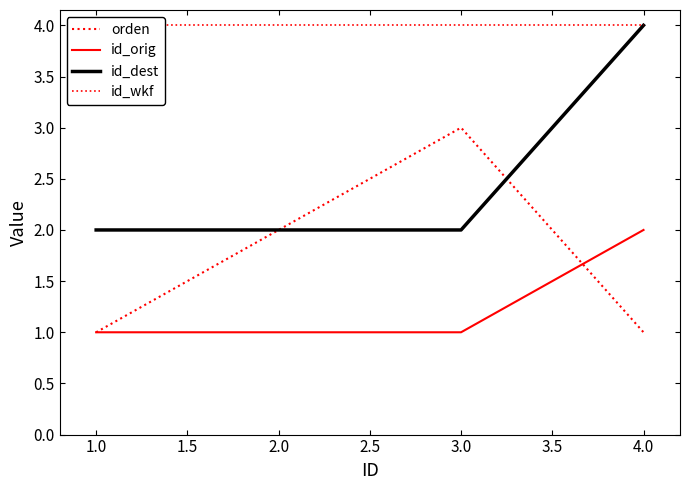

True or false: id_orig has more than 2 points higher than both neighbors.

False